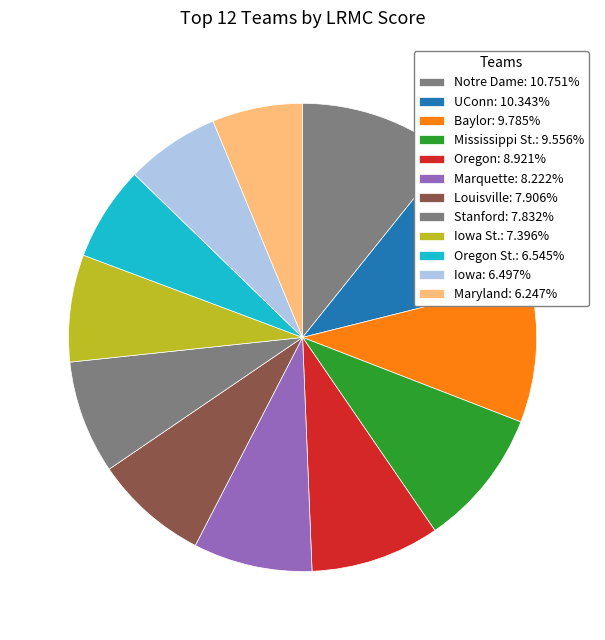

How many segments does this pie chart have?

12